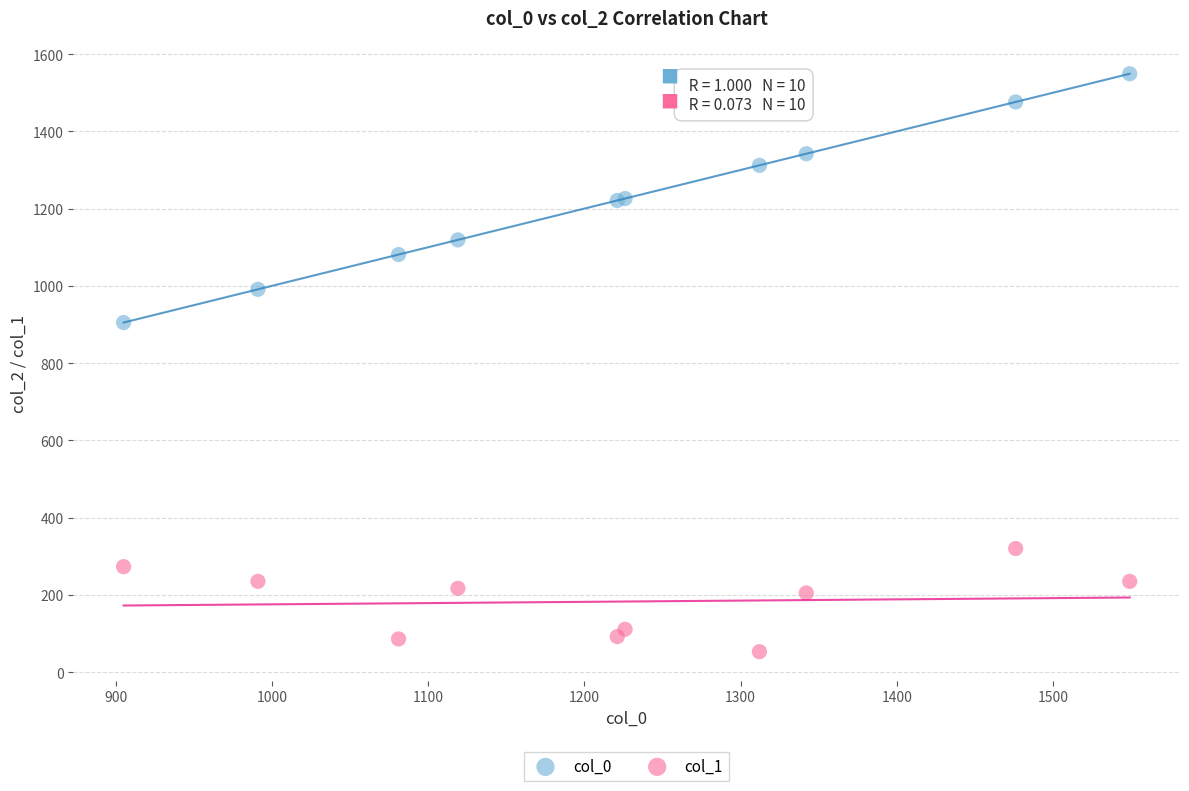

Across all series, what Y value is closest to 801?

905